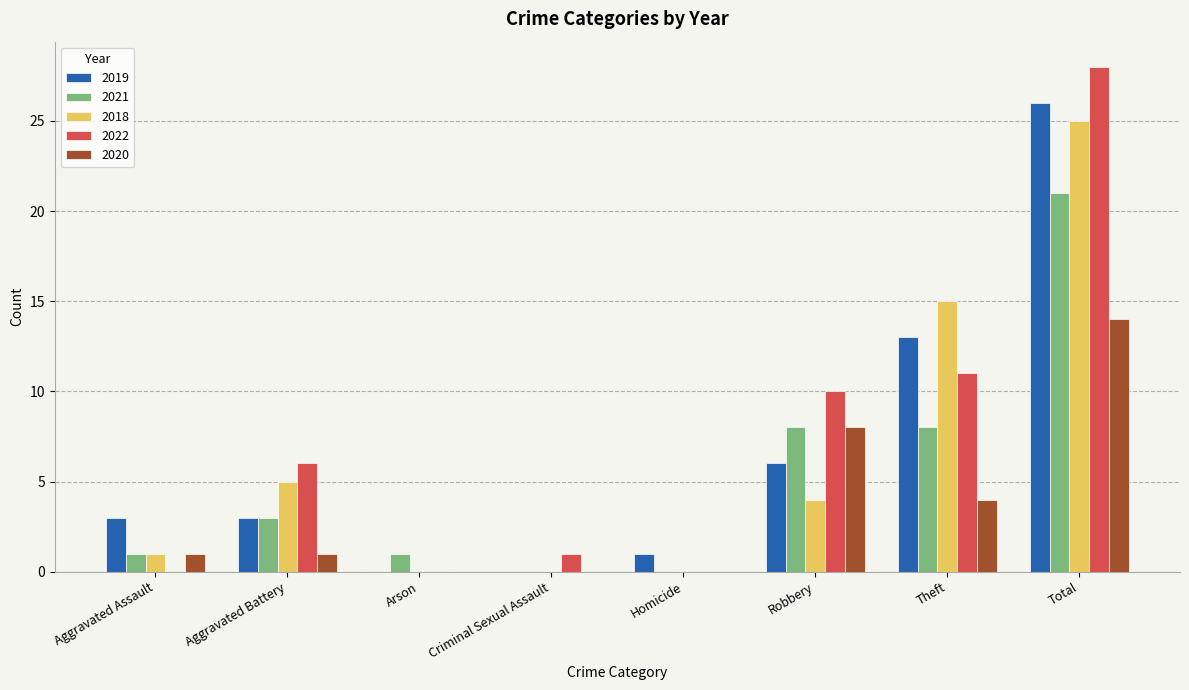

Reading left to right, what are all the values shown in this chart?

2019: 3	3	0	0	1	6	13	26
2021: 1	3	1	0	0	8	8	21
2018: 1	5	0	0	0	4	15	25
2022: 0	6	0	1	0	10	11	28
2020: 1	1	0	0	0	8	4	14